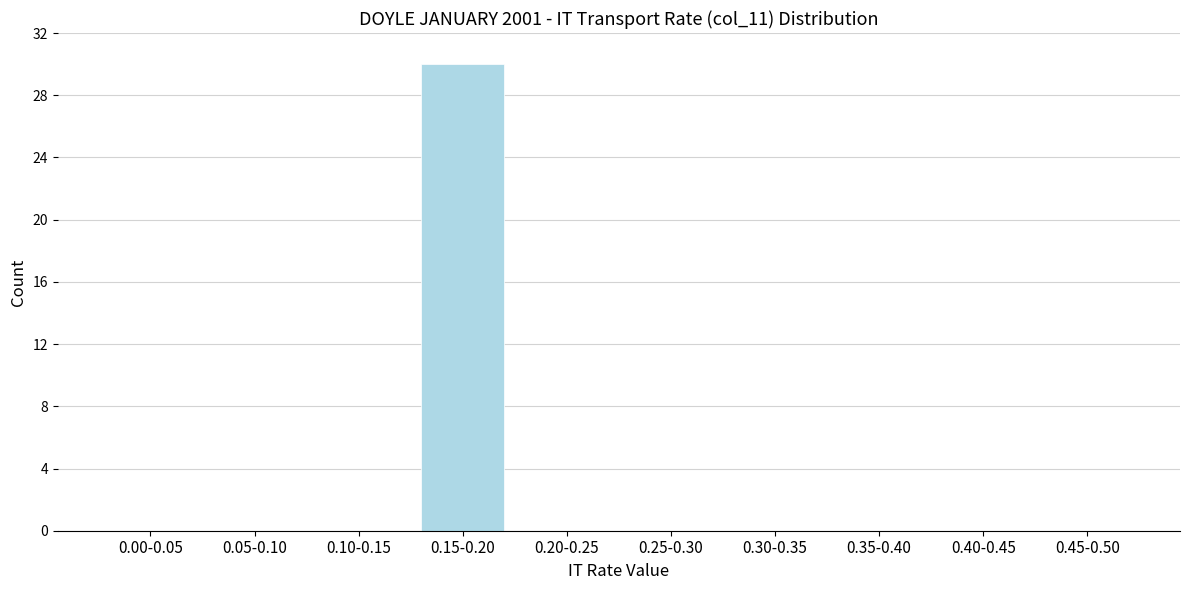

Reading left to right, list all the values displayed in this chart.

0.00-0.05=0	0.05-0.10=0	0.10-0.15=0	0.15-0.20=30	0.20-0.25=0	0.25-0.30=0	0.30-0.35=0	0.35-0.40=0	0.40-0.45=0	0.45-0.50=0